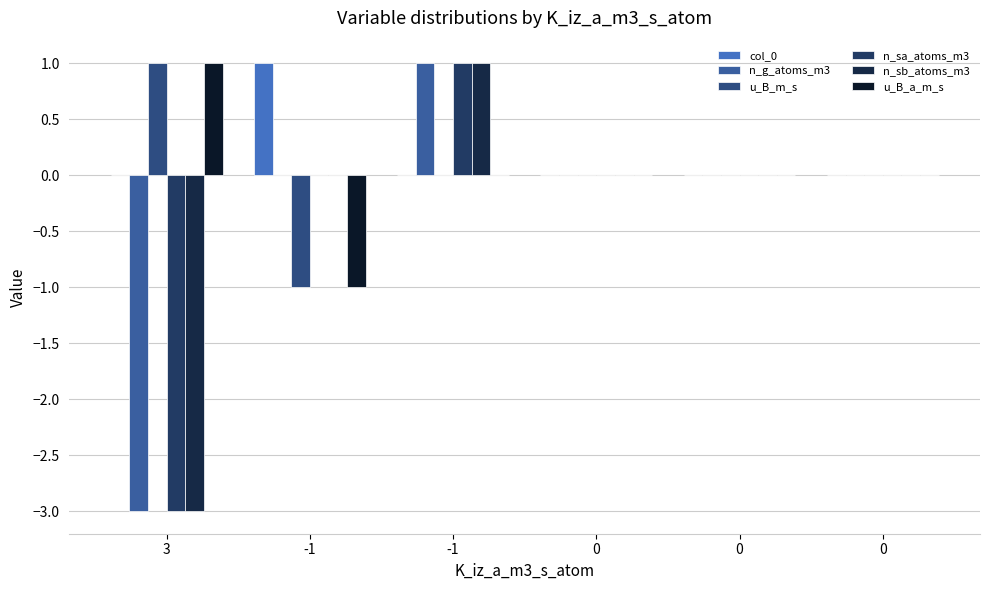

Reading left to right, extract all data points from this chart.

col_0: 0	1	0	0	0	0
n_g_atoms_m3: -3	0	1	0	0	0
u_B_m_s: 1	-1	0	0	0	0
n_sa_atoms_m3: -3	0	1	0	0	0
n_sb_atoms_m3: -3	0	1	0	0	0
u_B_a_m_s: 1	-1	0	0	0	0